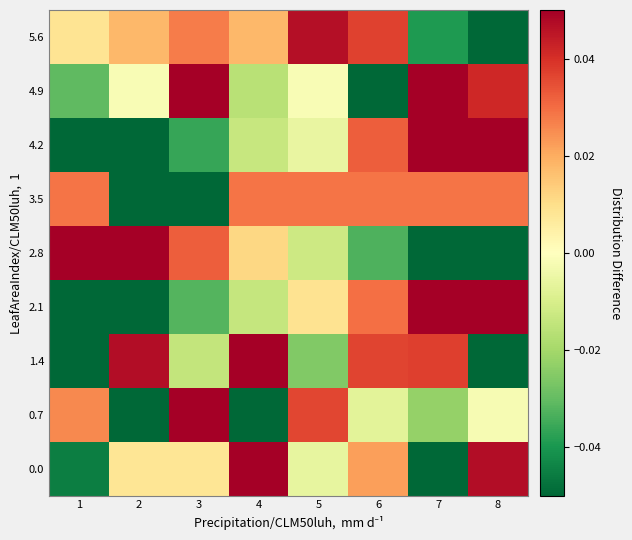

Reading left to right, transcribe all the data shown in this chart.

0.0: 1=-0.0	2=0.0	3=0.0	4=0.1	5=-0.0	6=0.0	7=-0.1	8=0.0
0.7: 1=0.0	2=-0.1	3=0.1	4=-0.1	5=0.0	6=-0.0	7=-0.0	8=-0.0
1.4: 1=-0.1	2=0.0	3=-0.0	4=0.1	5=-0.0	6=0.0	7=0.0	8=-0.1
2.1: 1=-0.1	2=-0.1	3=-0.0	4=-0.0	5=0.0	6=0.0	7=0.1	8=0.1
2.8: 1=0.1	2=0.1	3=0.0	4=0.0	5=-0.0	6=-0.0	7=-0.1	8=-0.1
3.5: 1=0.0	2=-0.1	3=-0.1	4=0.0	5=0.0	6=0.0	7=0.0	8=0.0
4.2: 1=-0.1	2=-0.1	3=-0.0	4=-0.0	5=-0.0	6=0.0	7=0.1	8=0.1
4.9: 1=-0.0	2=-0.0	3=0.1	4=-0.0	5=-0.0	6=-0.1	7=0.1	8=0.0
5.6: 1=0.0	2=0.0	3=0.0	4=0.0	5=0.0	6=0.0	7=-0.0	8=-0.1